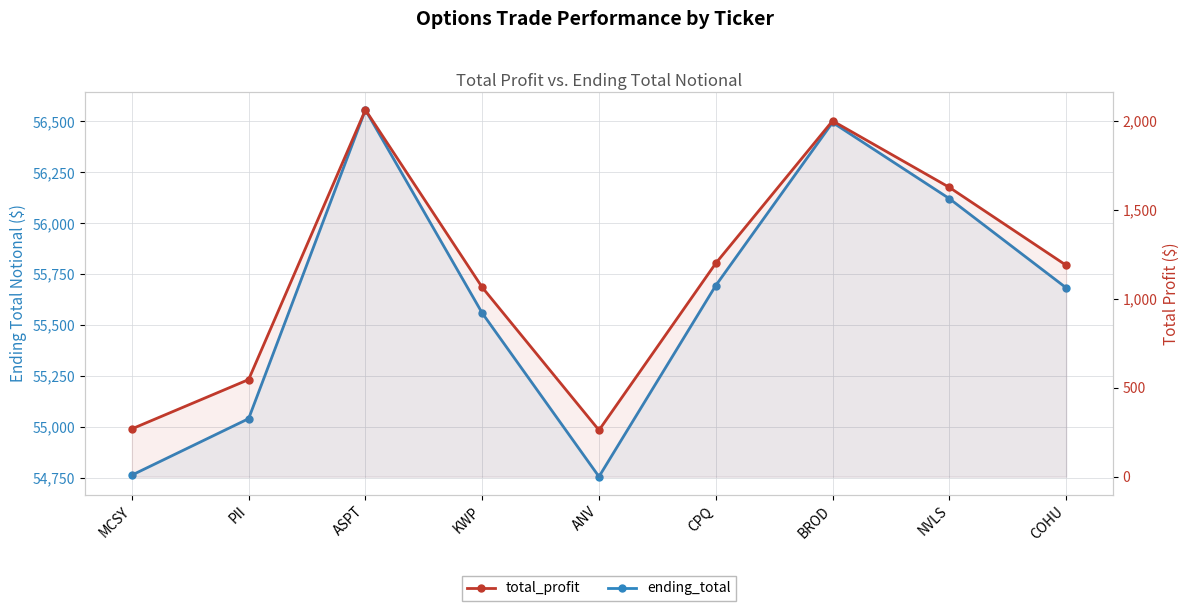

How many distinct data groups are displayed?

2